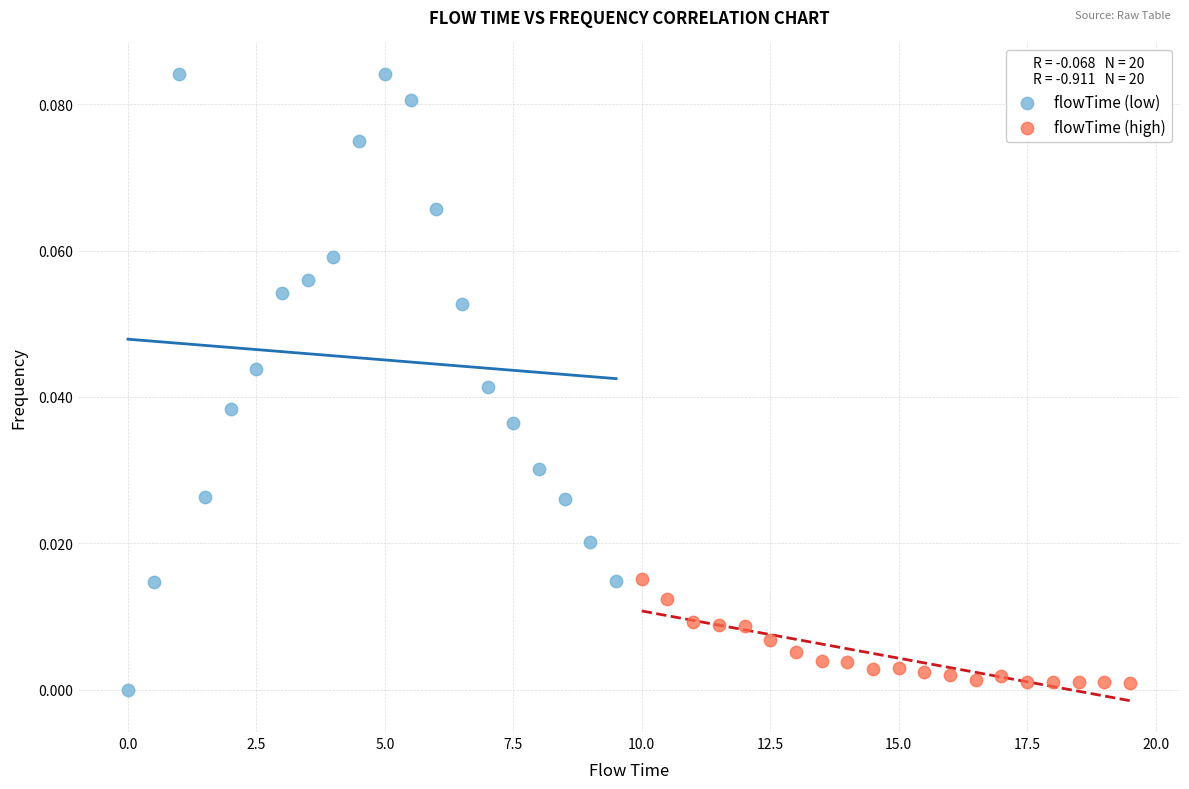

What are all the series names shown in the legend?

flowTime (low), flowTime (high)